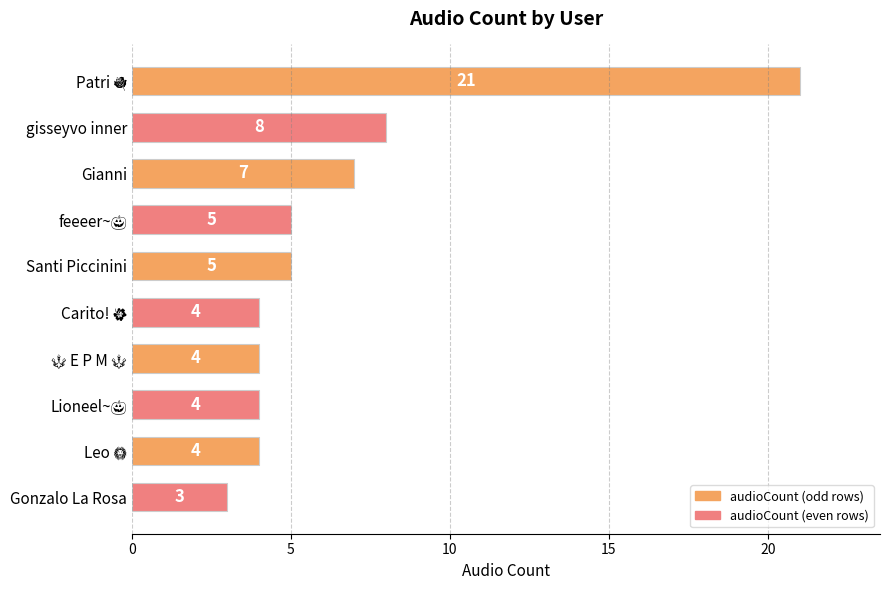

Reading top to bottom, extract all data points from this chart.

21	8	7	5	5	4	4	4	4	3